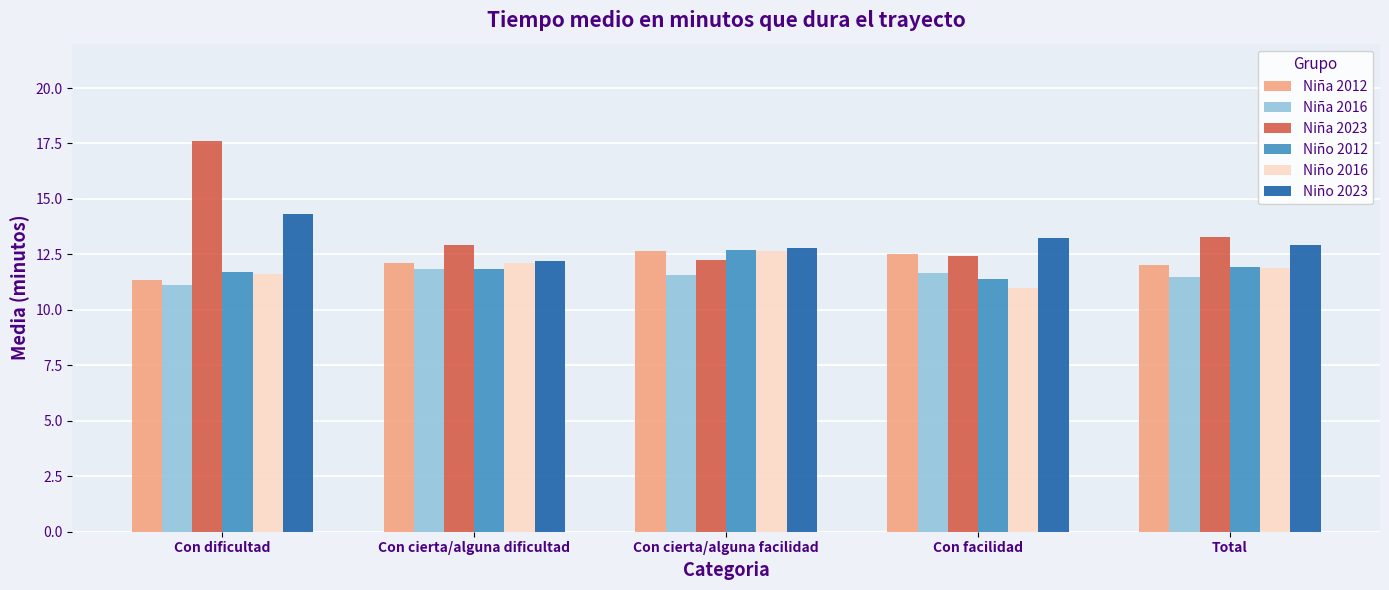

List the labels in order of Niña 2023 value, smallest first.

Con cierta/alguna facilidad, Con facilidad, Con cierta/alguna dificultad, Total, Con dificultad